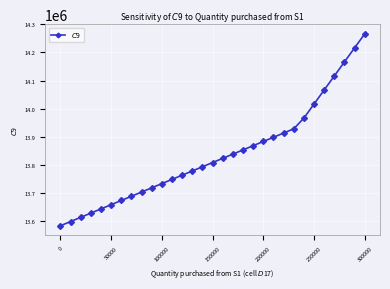

What is the value of the 2nd point from the left?

13598333.3